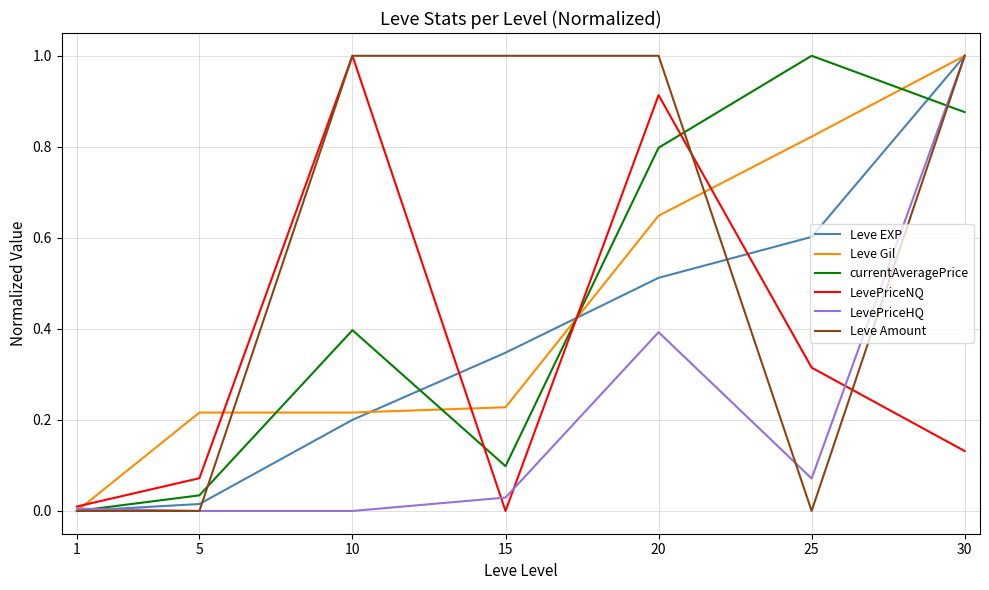

Which series has the largest total across all categories?

Leve Amount